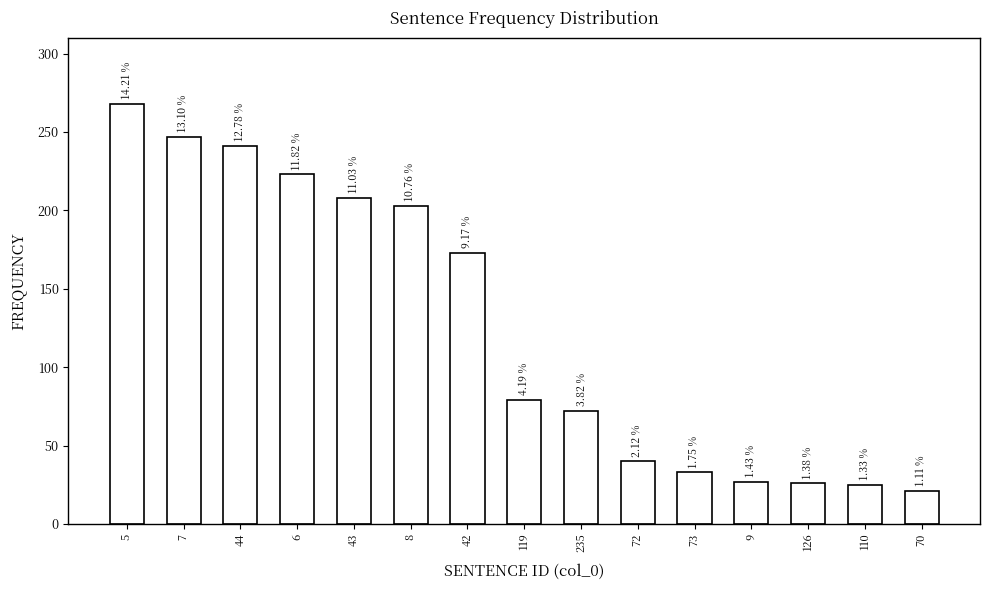

What position from the right is 72?

6